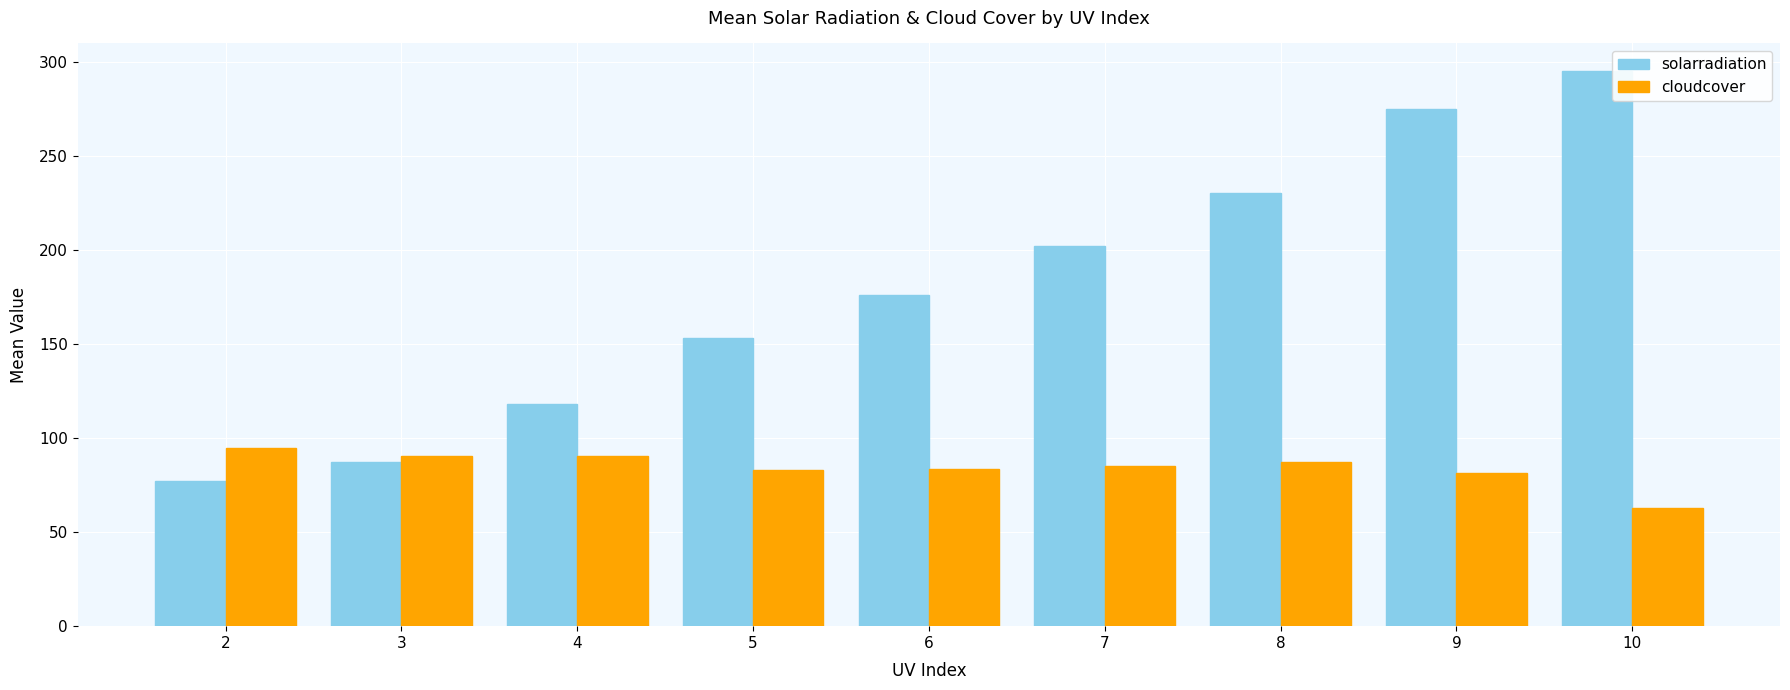

Rank the series by their maximum value, from lowest to highest.

cloudcover, solarradiation